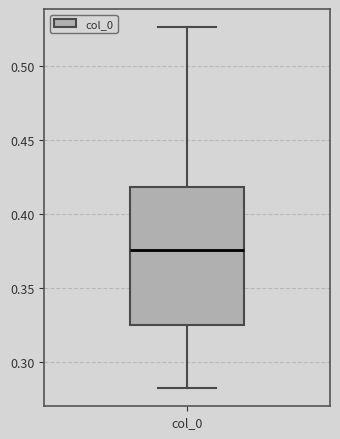

Transcribe this box plot: give where the median line is, the range the box spans, and where the two whiskers end, as read against the y-axis. The values are not printed on the chart, so give them approximately, as read against the axis.

median 0.375, box 0.325 to 0.420, whiskers 0.285 to 0.525